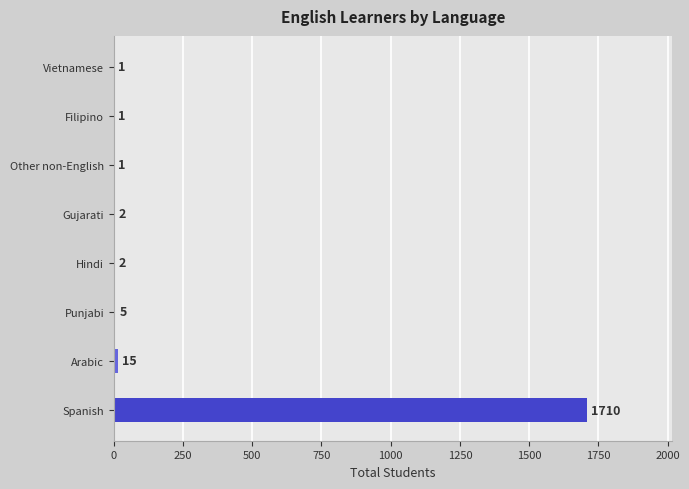

What is the change in value from Hindi to Other non-English?

-1